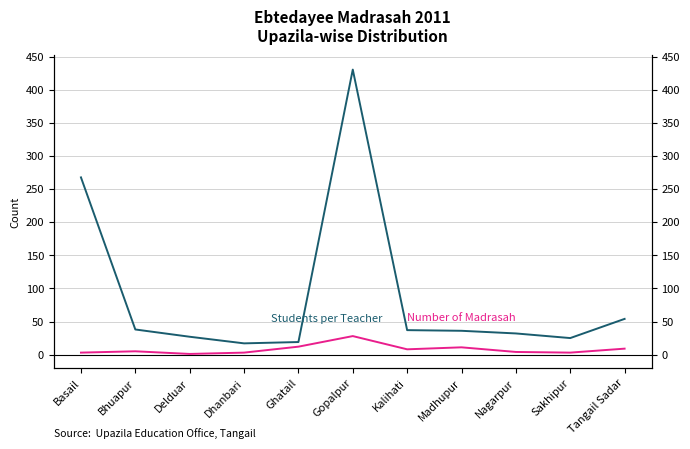

What is the value of the Students per Teacher point at the 3rd from the left?

27